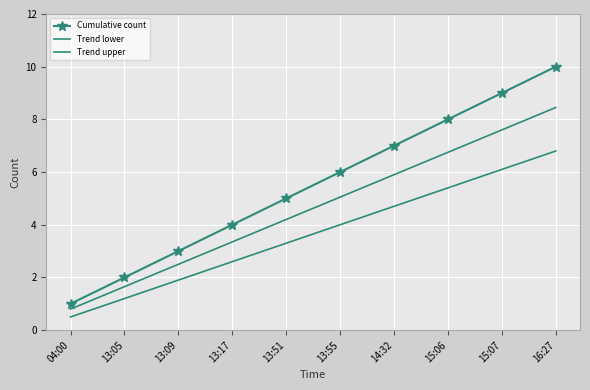

What is the difference between the maximum and minimum values in the Cumulative count series?

9.0